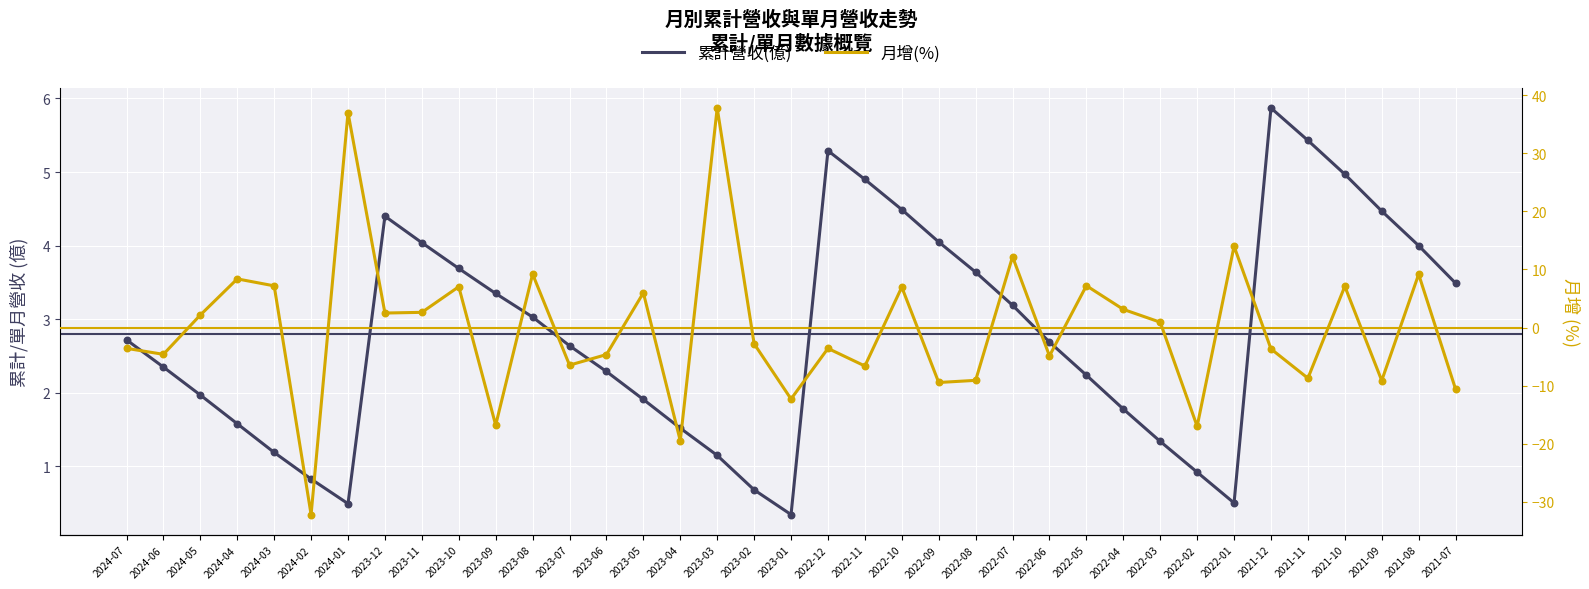

At which category is the sum across all series the highest?

2023-03